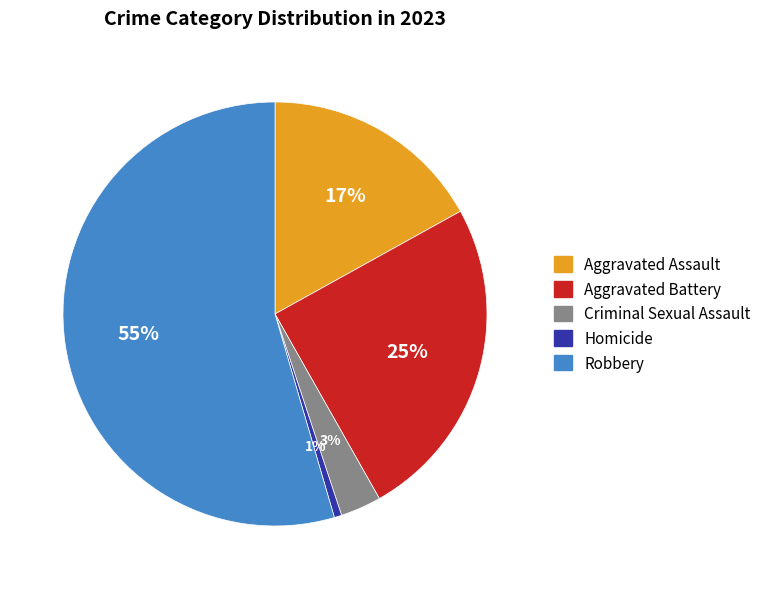

Is it true that Aggravated Assault is 17% of the pie?

True